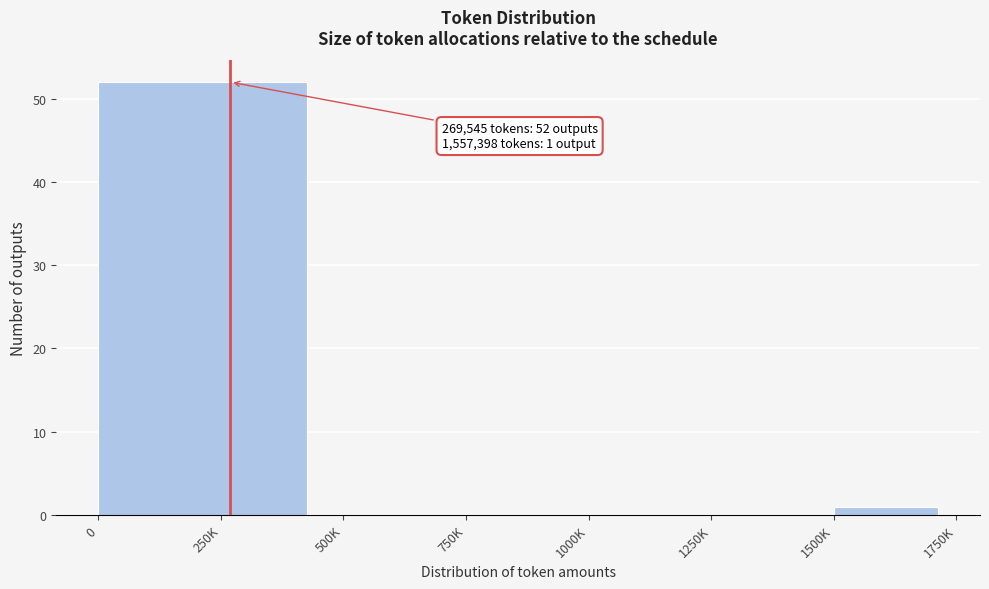

Reading left to right, extract all data points from this chart.

250K=52	500K=0	750K=0	1000K=0	1250K=0	1500K=1